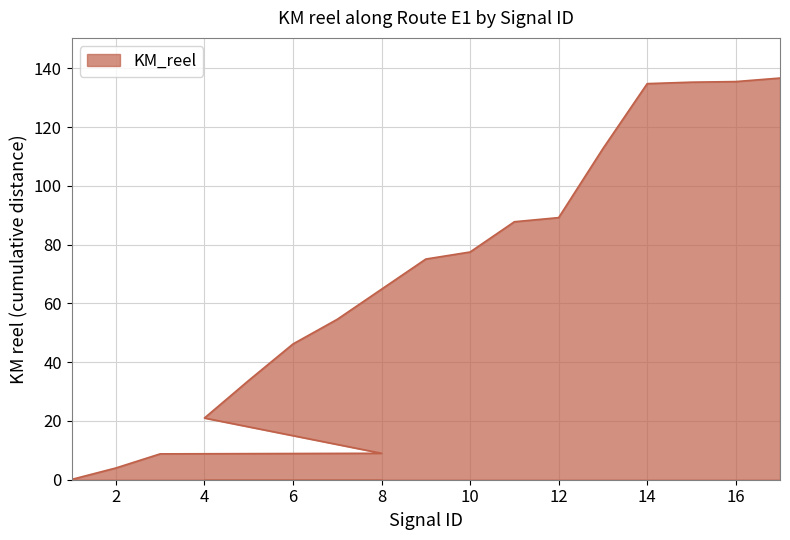

Which has a higher value, 11 or 13?

13